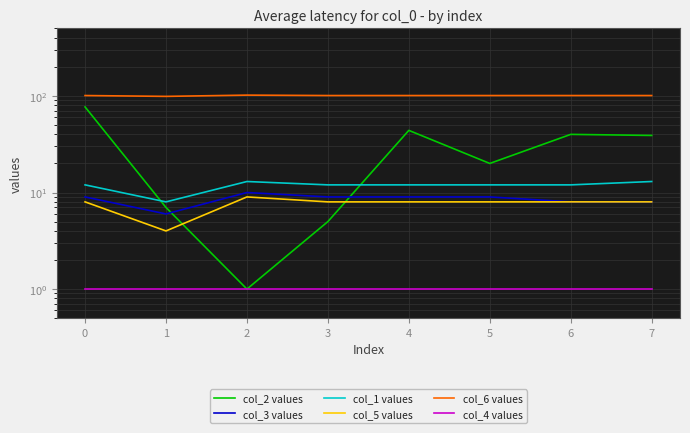

Read the col_2 values value at 4, to the nearest 10.

40